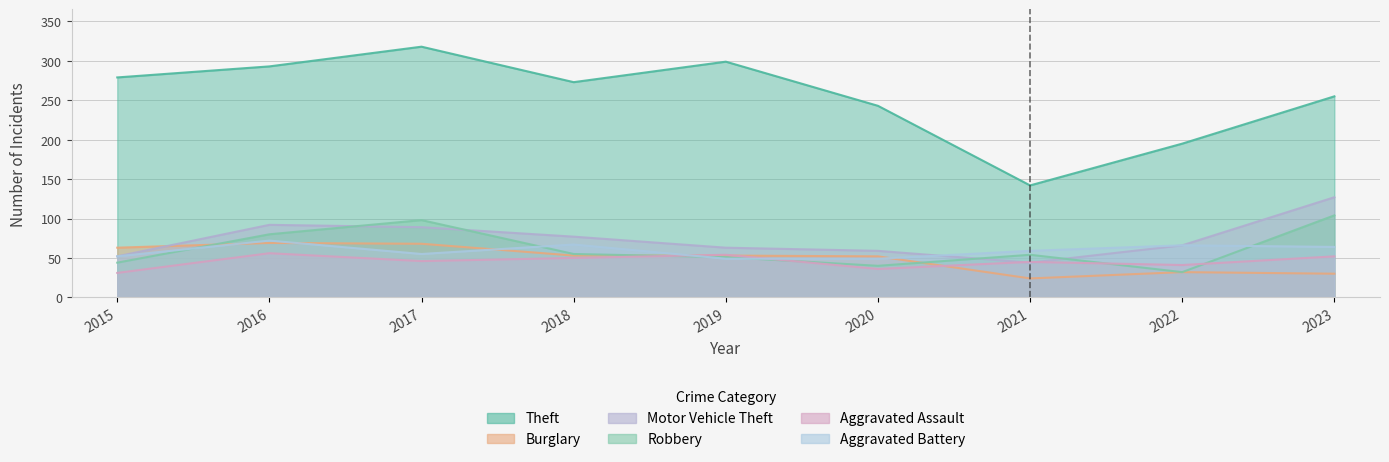

Reading left to right, extract all data points from this chart.

Theft: 279	293	318	273	299	243	142	195	255
Burglary: 63	69	68	53	53	52	24	32	30
Motor Vehicle Theft: 52	92	89	77	63	59	44	66	127
Robbery: 44	80	98	55	51	40	54	32	104
Aggravated Assault: 31	56	46	50	54	36	45	41	52
Aggravated Battery: 52	72	55	67	49	49	59	66	64